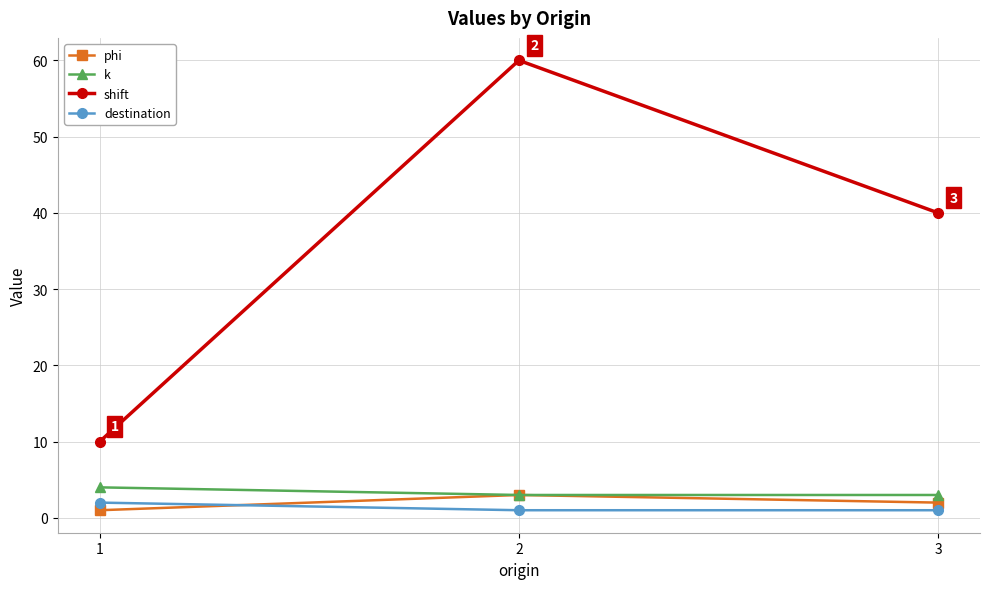

Is this an area chart (filled region under the line)?

No